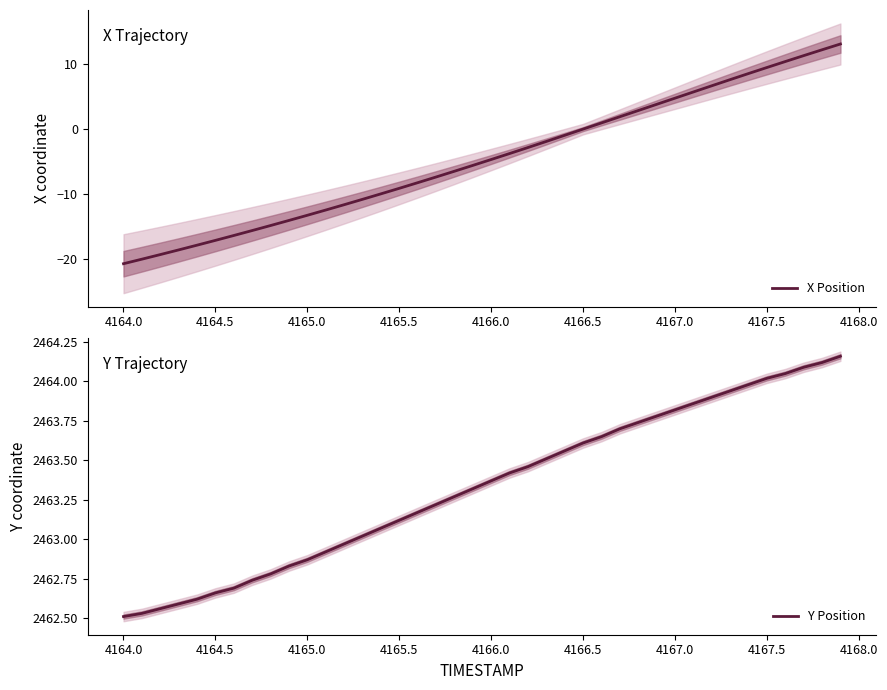

True or false: X Position has a value of -9.1 at 4165.5.

True